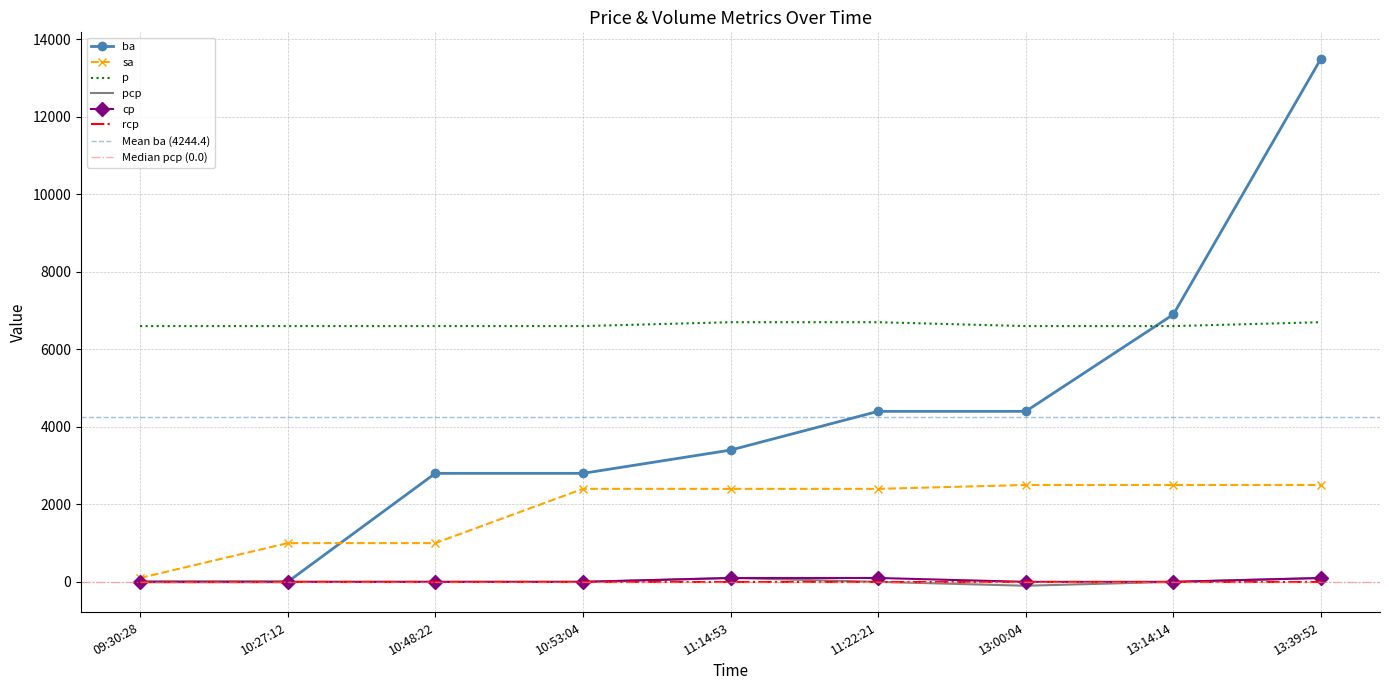

True or false: pcp and cp cross at least once.

False